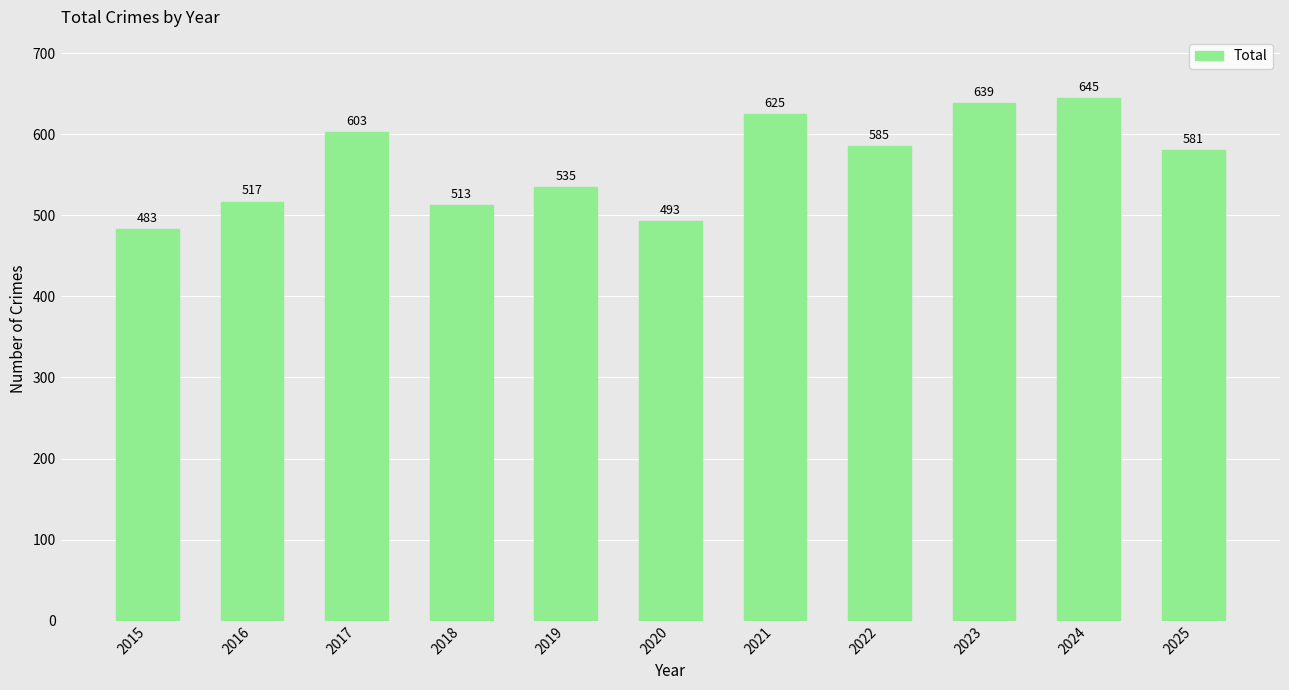

Count the number of data series in this chart.

1